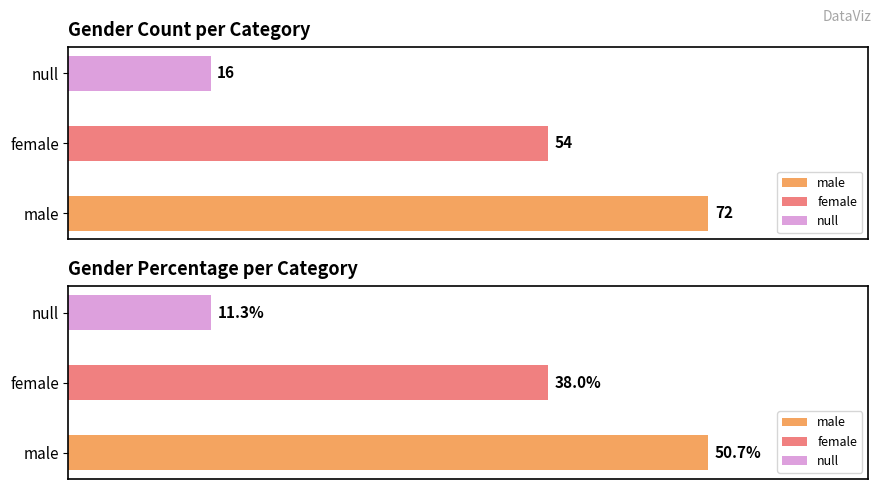

How many bars are there in each group?

3